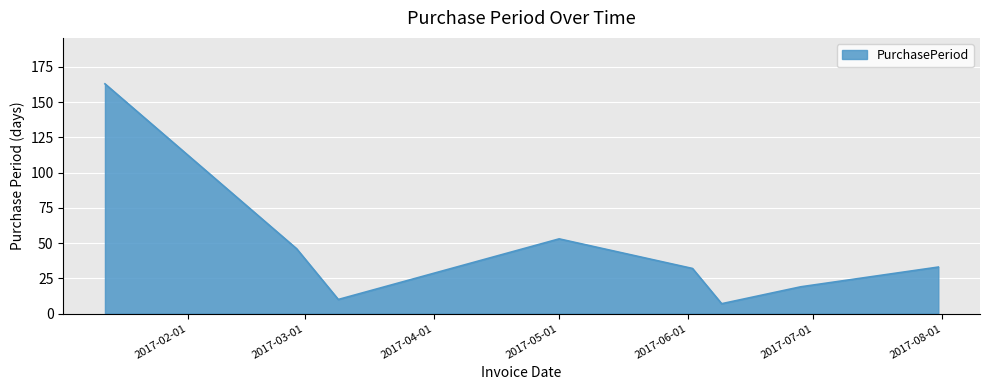

True or false: there are more than 0 points higher than both neighbors.

True